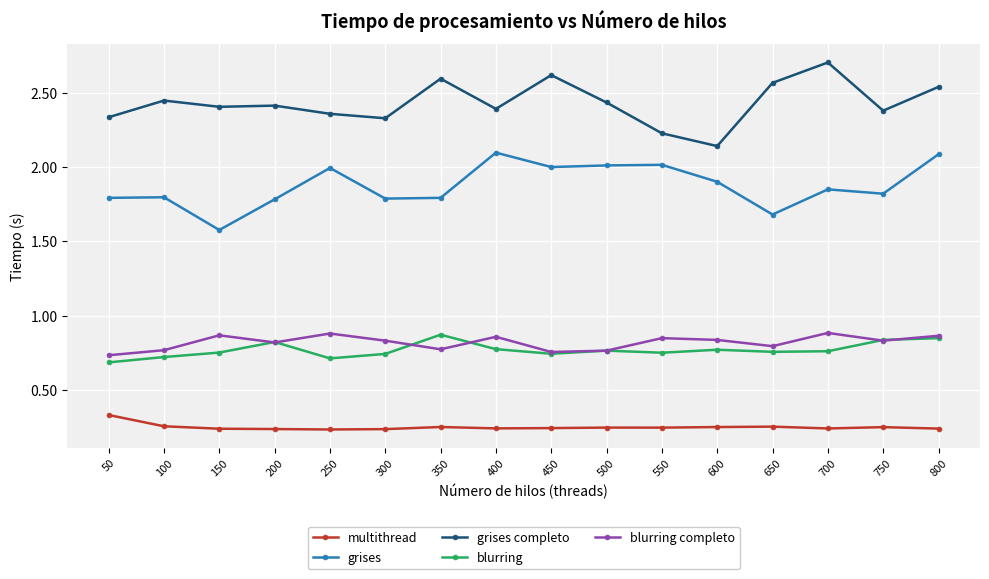

The value of grises at 300 is 0.9. True or false?

False